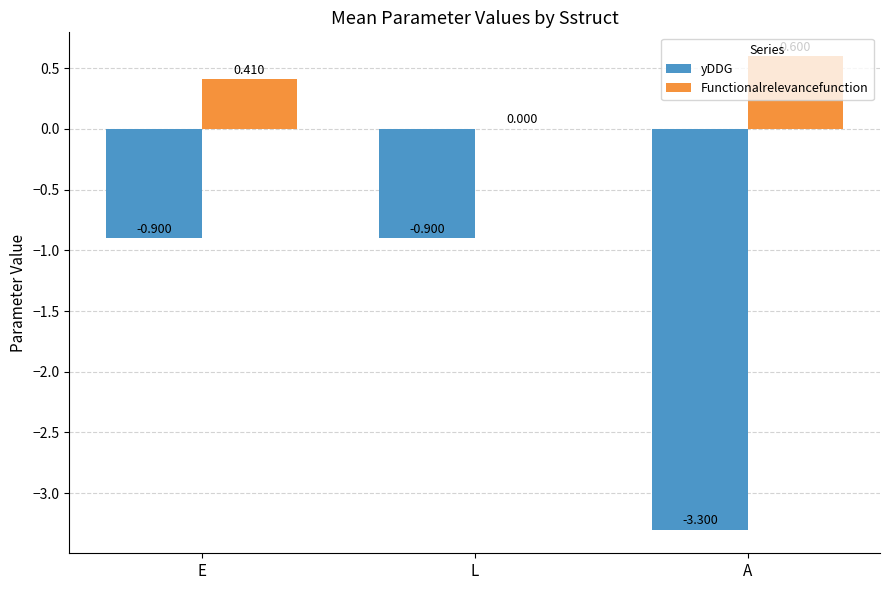

Which label corresponds to the largest value in the chart?

A